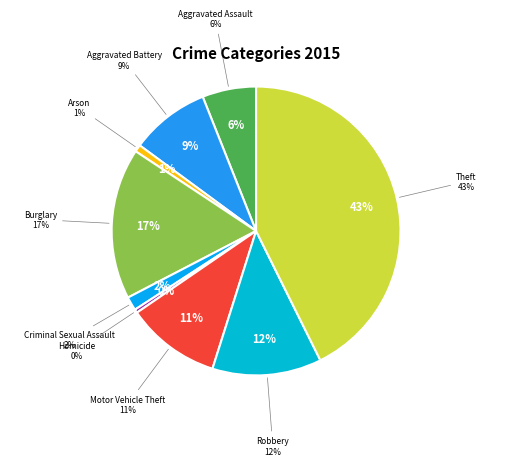

Does Burglary account for over 50% of the chart?

No